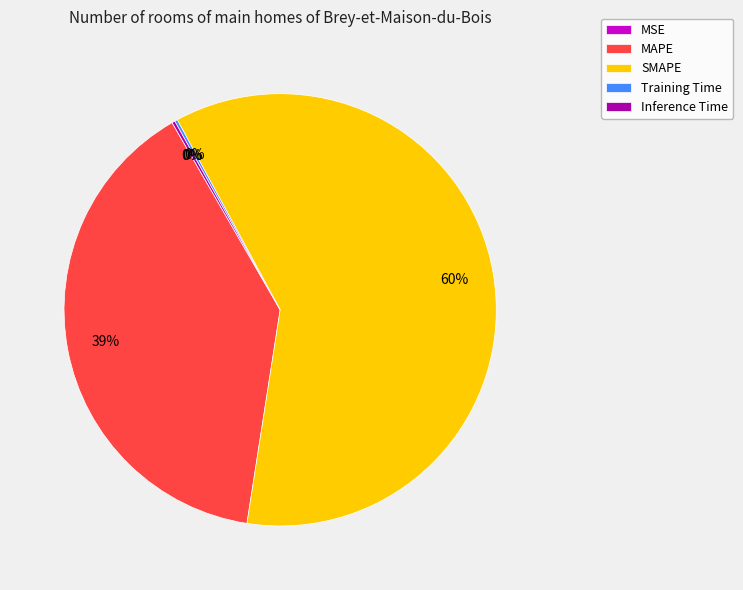

Is there a majority slice in this chart?

Yes